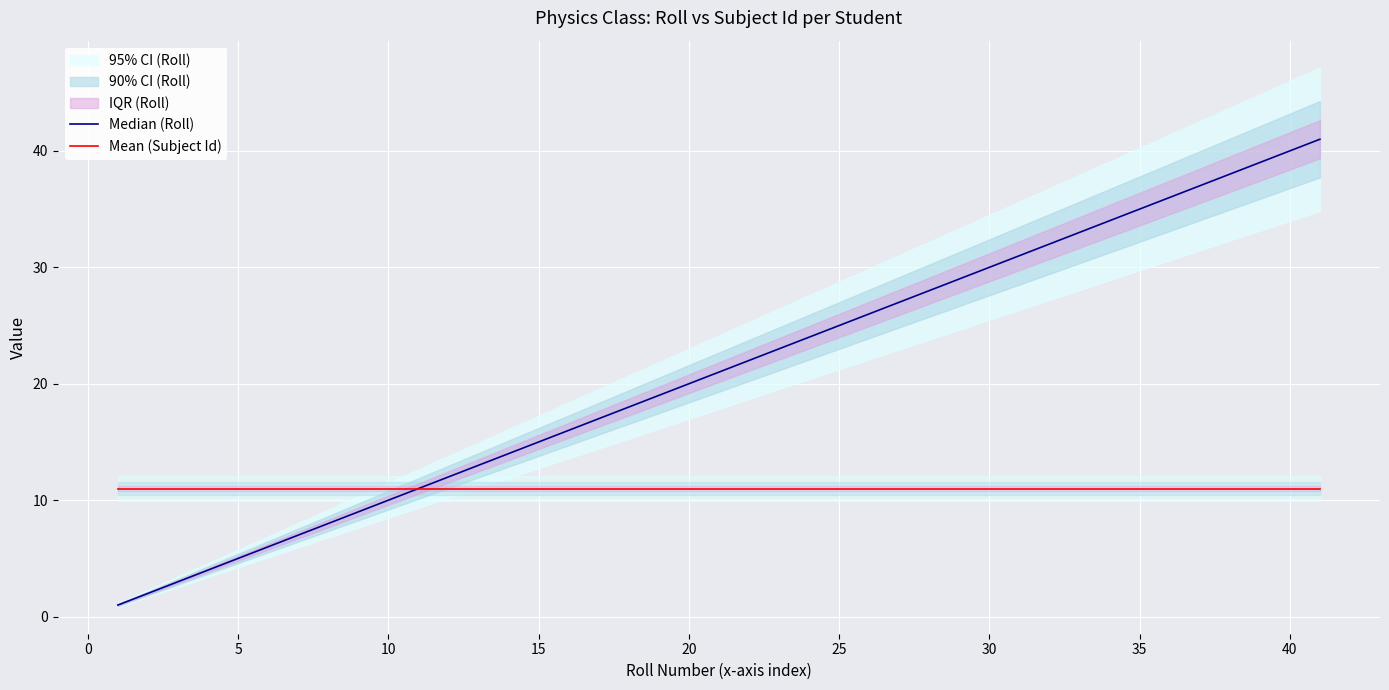

Which series has the largest total across all categories?

Median (Roll)